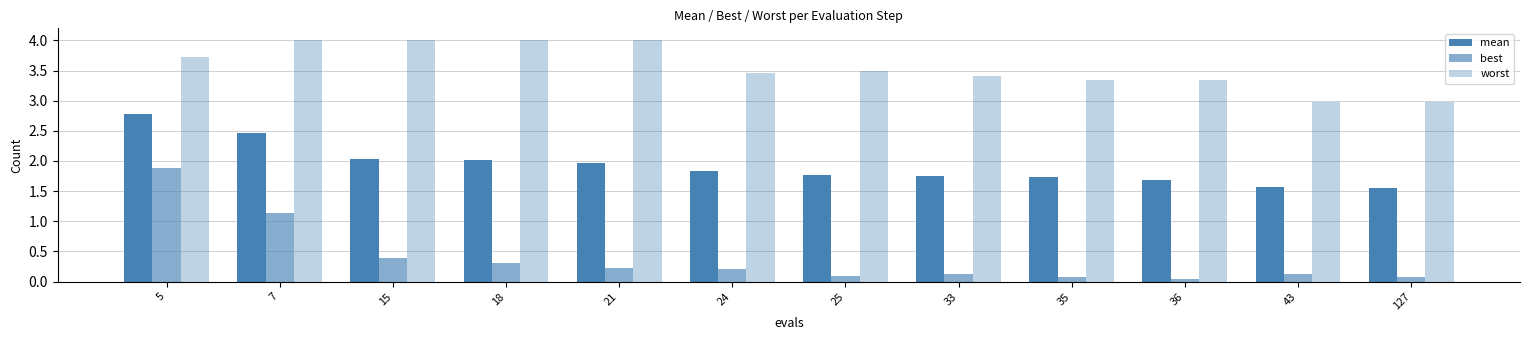

Which series has the largest total across all categories?

worst